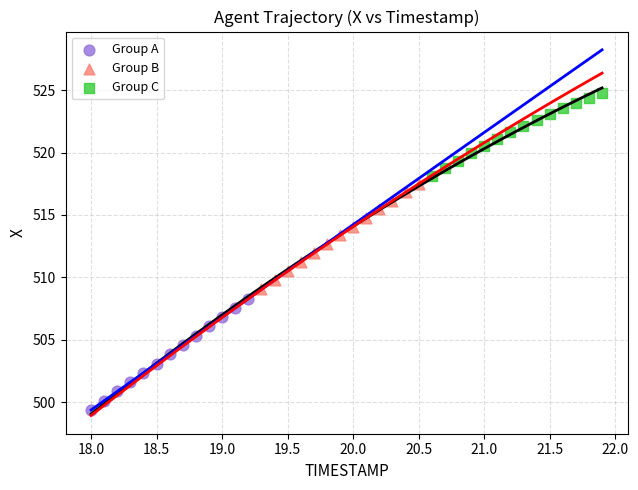

Which series has the largest Y range (max minus min)?

Group A